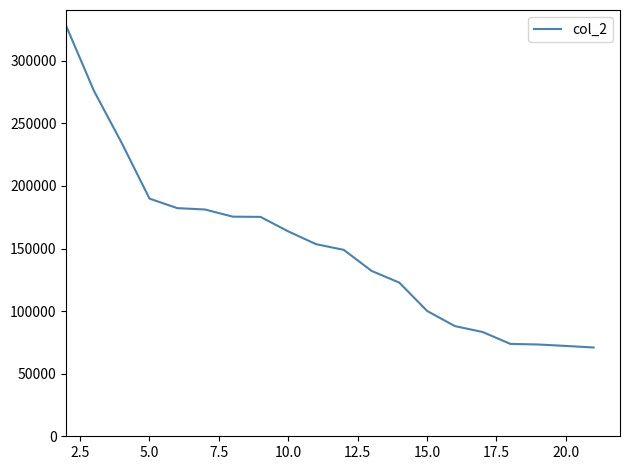

What is the minimum value shown in the chart?

70942